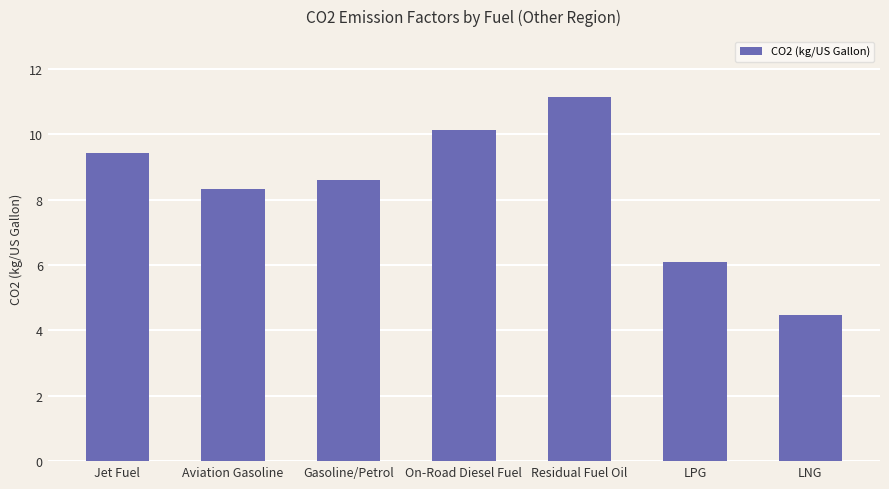

Count the number of categories in the chart.

7